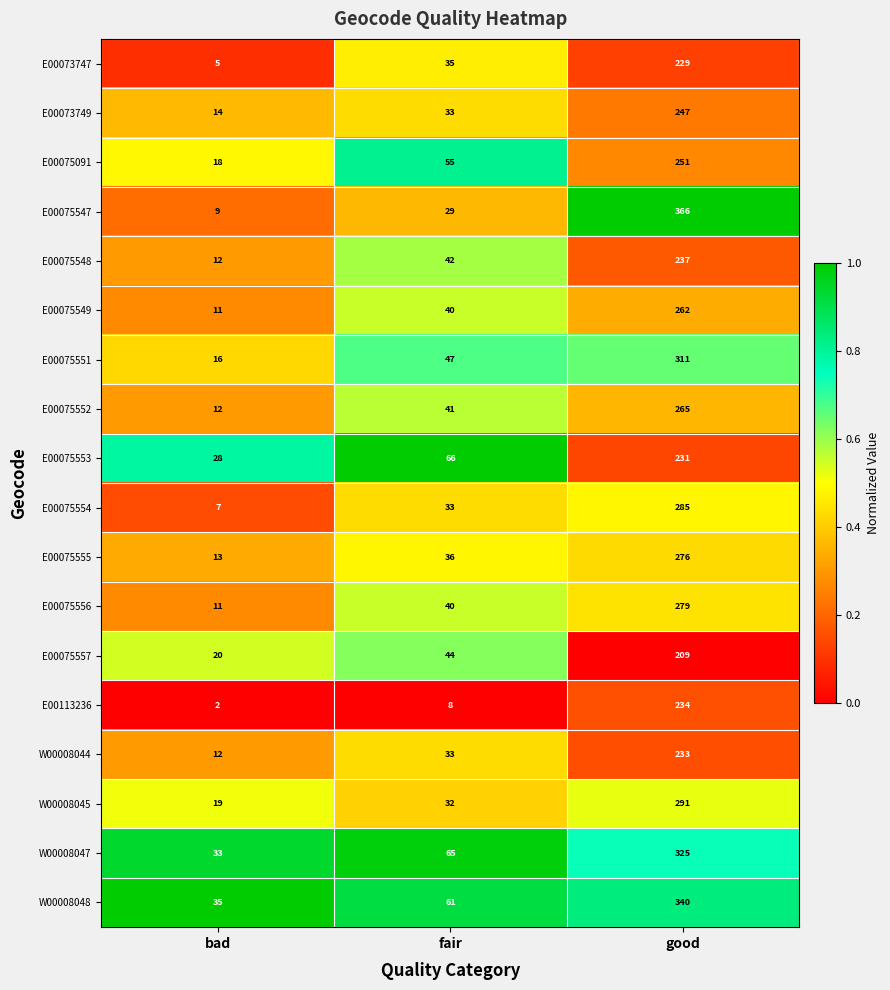

Count the number of data series in this chart.

18